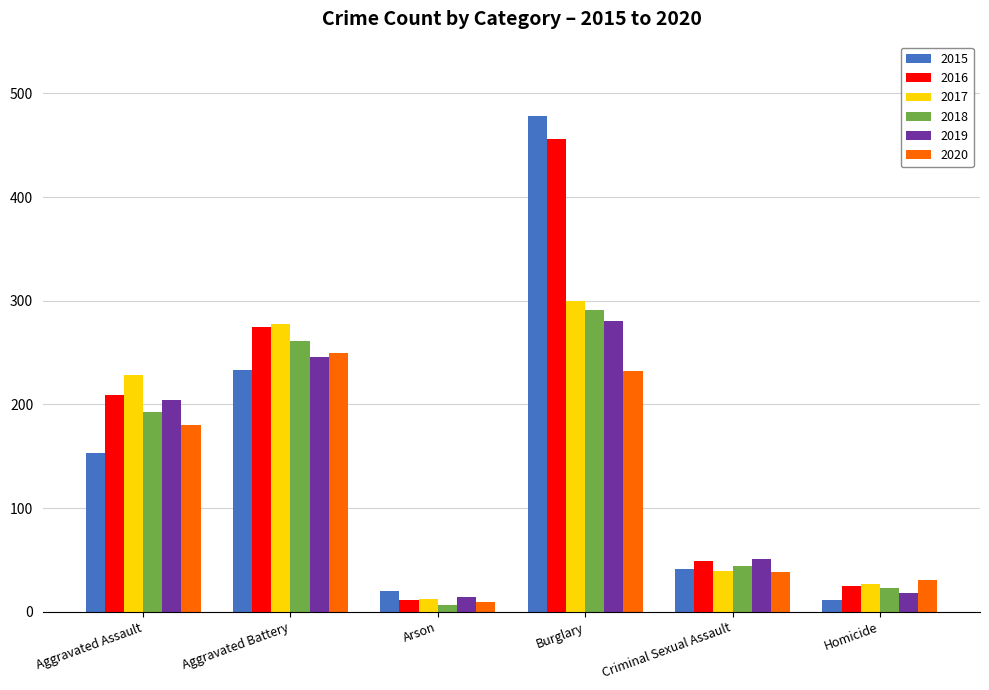

Which series changed the most between Aggravated Assault and Criminal Sexual Assault?

2017